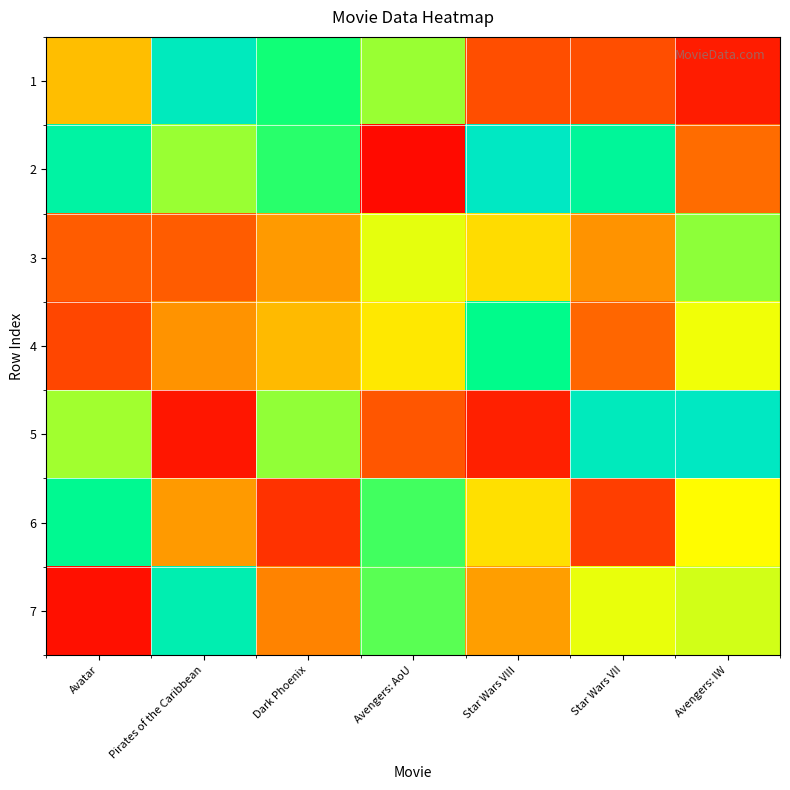

Between Dark Phoenix and Avatar, which is larger?

Dark Phoenix